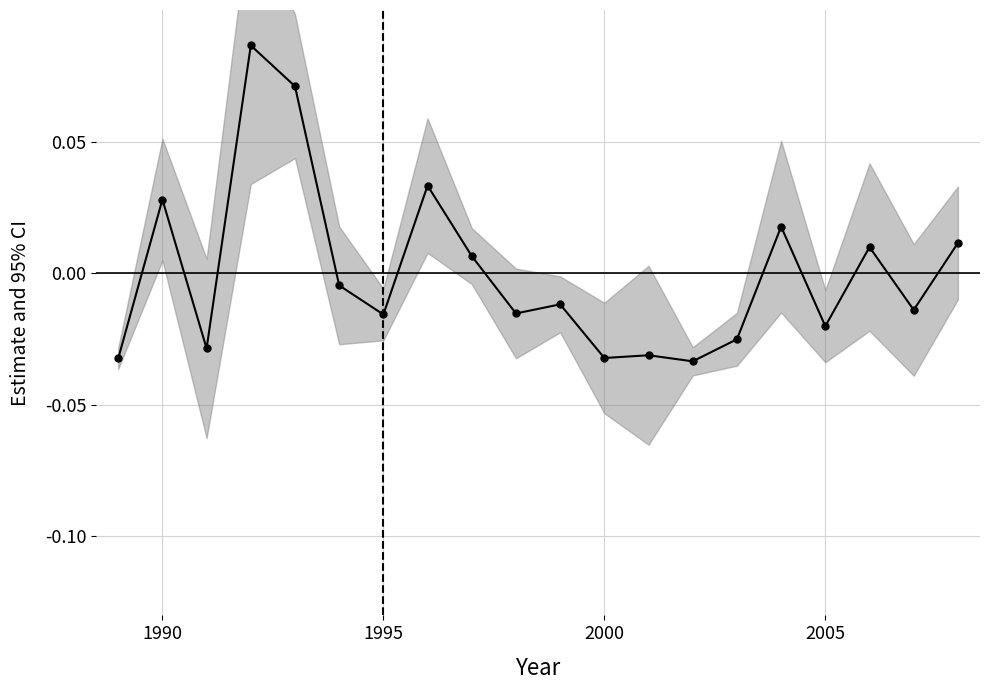

Reading left to right, transcribe all the data shown in this chart.

-0.0	0.0	-0.0	0.1	0.1	-0.0	-0.0	0.0	0.0	-0.0	-0.0	-0.0	-0.0	-0.0	-0.0	0.0	-0.0	0.0	-0.0	0.0